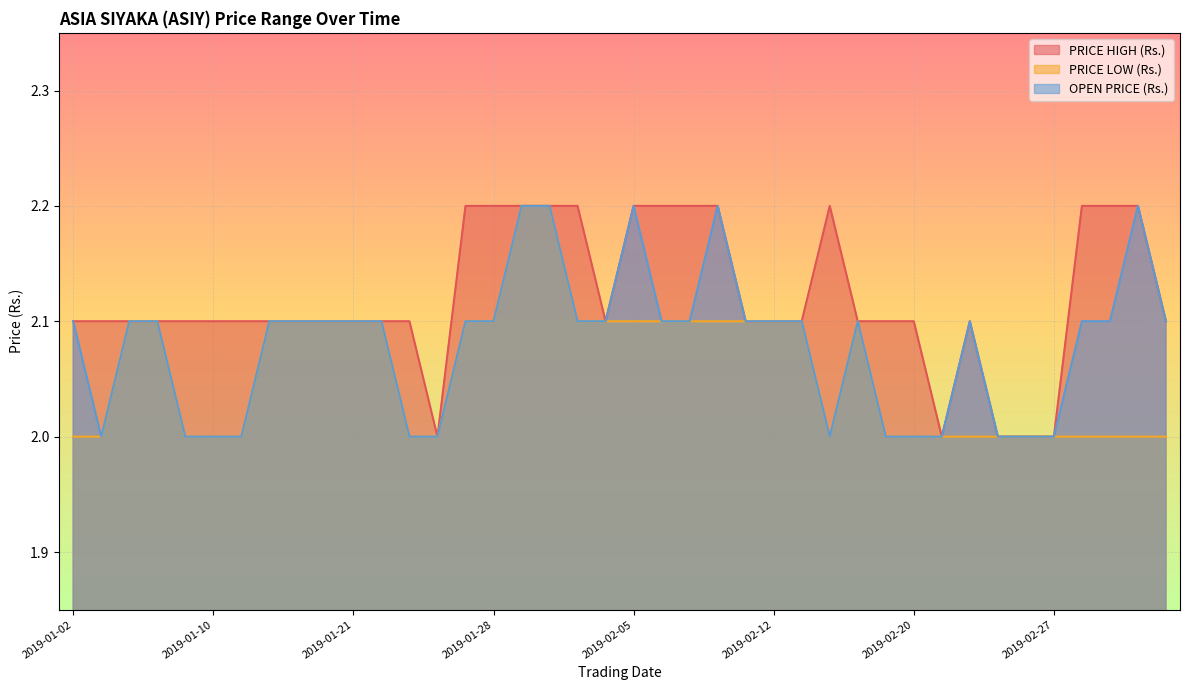

Reading left to right, list all the values displayed in this chart.

PRICE HIGH (Rs.): 2019-01-02=2.1	2019-01-03=2.1	2019-01-04=2.1	2019-01-07=2.1	2019-01-08=2.1	2019-01-10=2.1	2019-01-14=2.1	2019-01-16=2.1	2019-01-17=2.1	2019-01-18=2.1	2019-01-21=2.1	2019-01-22=2.1	2019-01-23=2.1	2019-01-24=2.0	2019-01-25=2.2	2019-01-28=2.2	2019-01-29=2.2	2019-01-30=2.2	2019-01-31=2.2	2019-02-01=2.1	2019-02-05=2.2	2019-02-06=2.2	2019-02-07=2.2	2019-02-08=2.2	2019-02-11=2.1	2019-02-12=2.1	2019-02-13=2.1	2019-02-14=2.2	2019-02-15=2.1	2019-02-18=2.1	2019-02-20=2.1	2019-02-21=2.0	2019-02-22=2.1	2019-02-25=2.0	2019-02-26=2.0	2019-02-27=2.0	2019-02-28=2.2	2019-03-01=2.2	2019-03-05=2.2	2019-03-06=2.1
PRICE LOW (Rs.): 2019-01-02=2.0	2019-01-03=2.0	2019-01-04=2.1	2019-01-07=2.1	2019-01-08=2.0	2019-01-10=2.0	2019-01-14=2.0	2019-01-16=2.1	2019-01-17=2.1	2019-01-18=2.1	2019-01-21=2.1	2019-01-22=2.1	2019-01-23=2.0	2019-01-24=2.0	2019-01-25=2.1	2019-01-28=2.1	2019-01-29=2.2	2019-01-30=2.2	2019-01-31=2.1	2019-02-01=2.1	2019-02-05=2.1	2019-02-06=2.1	2019-02-07=2.1	2019-02-08=2.1	2019-02-11=2.1	2019-02-12=2.1	2019-02-13=2.1	2019-02-14=2.0	2019-02-15=2.1	2019-02-18=2.0	2019-02-20=2.0	2019-02-21=2.0	2019-02-22=2.0	2019-02-25=2.0	2019-02-26=2.0	2019-02-27=2.0	2019-02-28=2.0	2019-03-01=2.0	2019-03-05=2.0	2019-03-06=2.0
OPEN PRICE (Rs.): 2019-01-02=2.1	2019-01-03=2.0	2019-01-04=2.1	2019-01-07=2.1	2019-01-08=2.0	2019-01-10=2.0	2019-01-14=2.0	2019-01-16=2.1	2019-01-17=2.1	2019-01-18=2.1	2019-01-21=2.1	2019-01-22=2.1	2019-01-23=2.0	2019-01-24=2.0	2019-01-25=2.1	2019-01-28=2.1	2019-01-29=2.2	2019-01-30=2.2	2019-01-31=2.1	2019-02-01=2.1	2019-02-05=2.2	2019-02-06=2.1	2019-02-07=2.1	2019-02-08=2.2	2019-02-11=2.1	2019-02-12=2.1	2019-02-13=2.1	2019-02-14=2.0	2019-02-15=2.1	2019-02-18=2.0	2019-02-20=2.0	2019-02-21=2.0	2019-02-22=2.1	2019-02-25=2.0	2019-02-26=2.0	2019-02-27=2.0	2019-02-28=2.1	2019-03-01=2.1	2019-03-05=2.2	2019-03-06=2.1